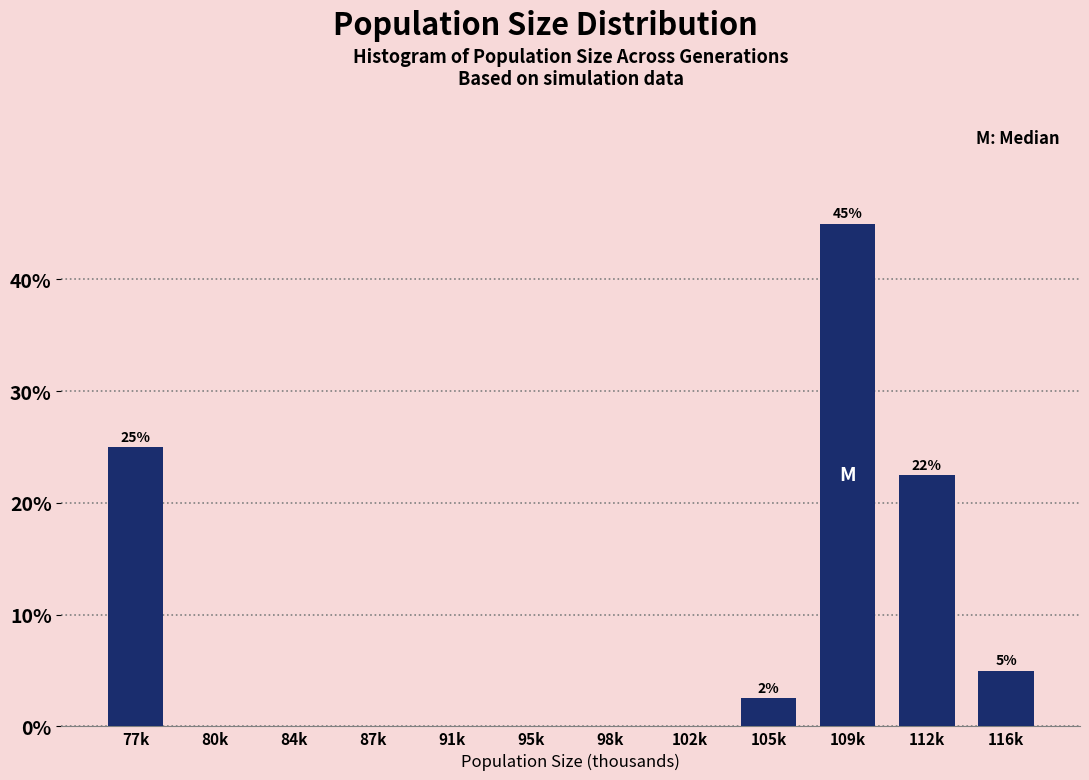

Reading right to left, what are all the values shown in this chart?

116k=5.0	112k=22.5	109k=45.0	105k=2.5	102k=0.0	98k=0.0	95k=0.0	91k=0.0	87k=0.0	84k=0.0	80k=0.0	77k=25.0